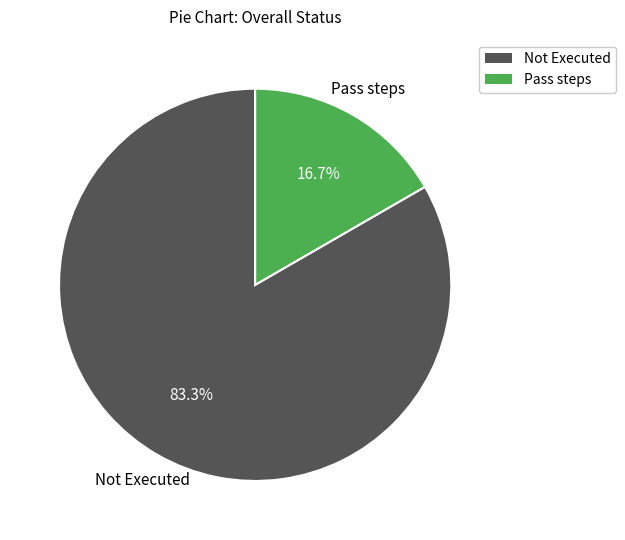

Is there a majority slice in this chart?

Yes